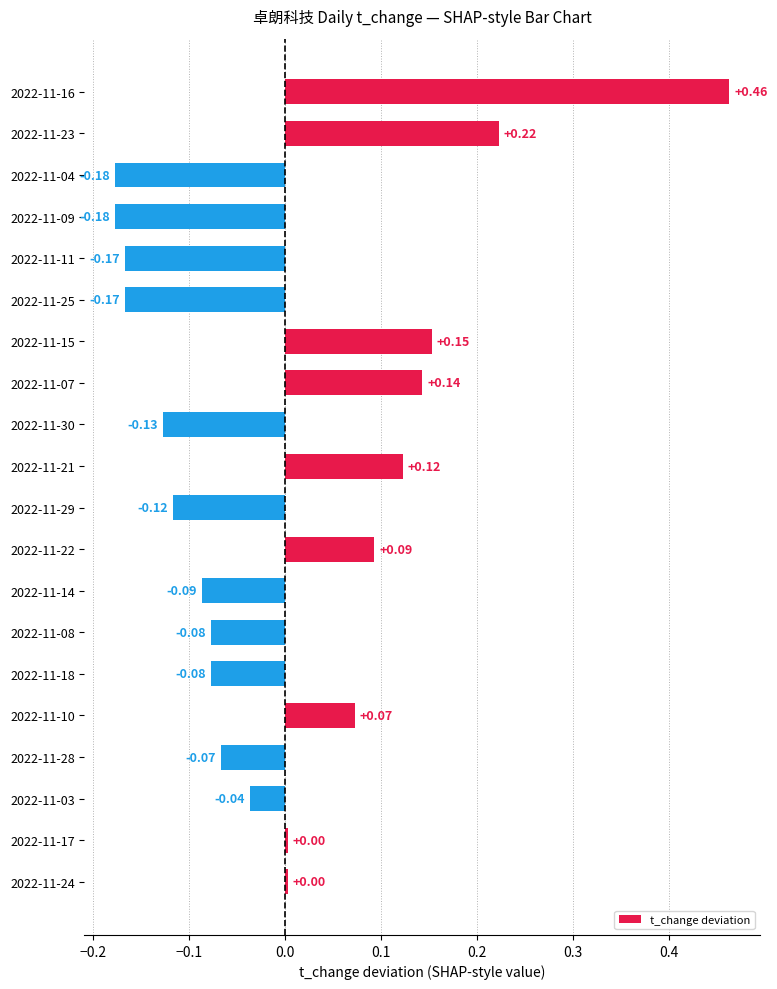

How many data points are less than 0?

11